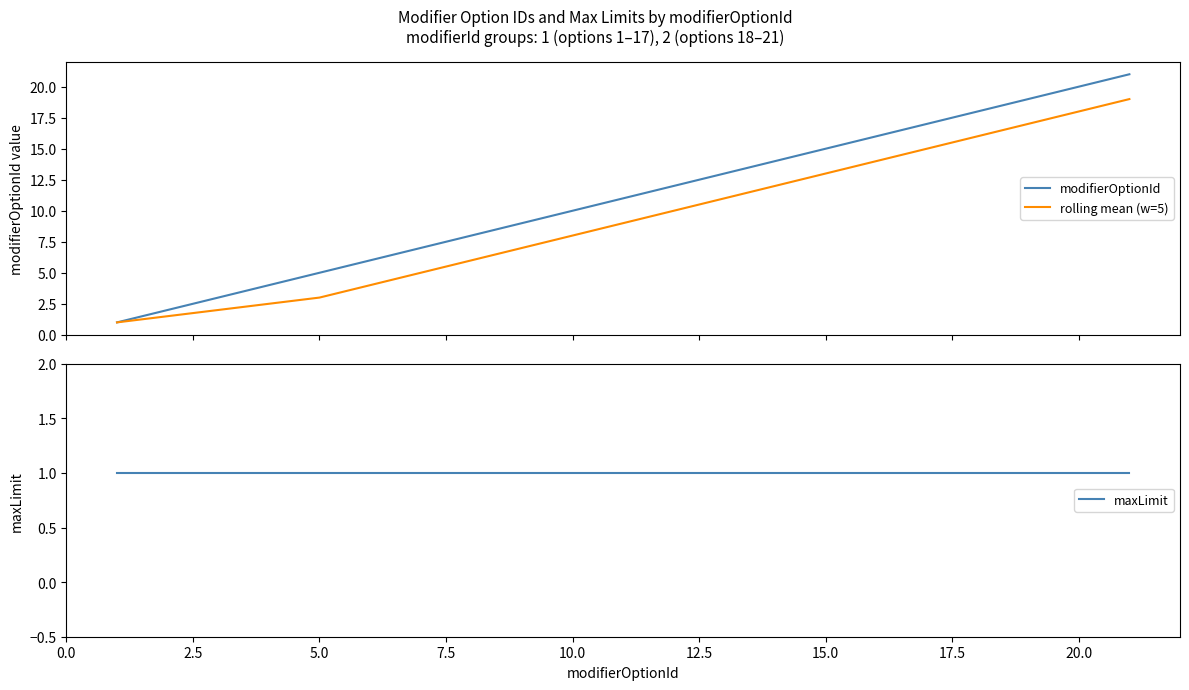

What is the value of the rolling mean (w=5) point at the 9th from the left?

7.0